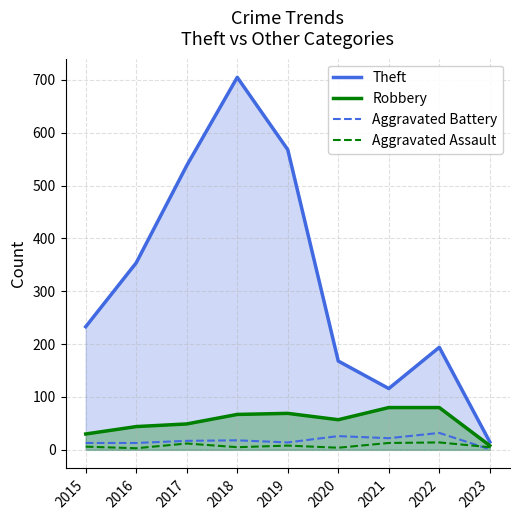

Which label corresponds to the smallest value in the chart?

2023